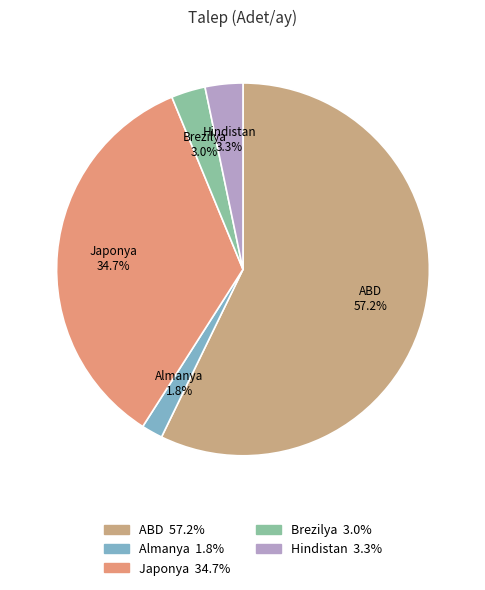

Combined, what portion of the pie is ABD and Almanya?

59.0%